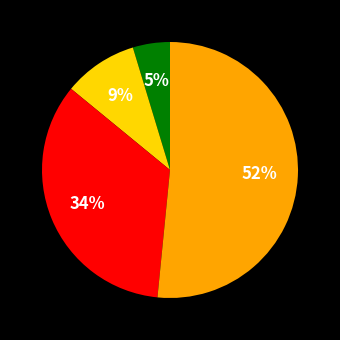

To the nearest percent, what is the difference between the largest and smallest slice percentages?

47%